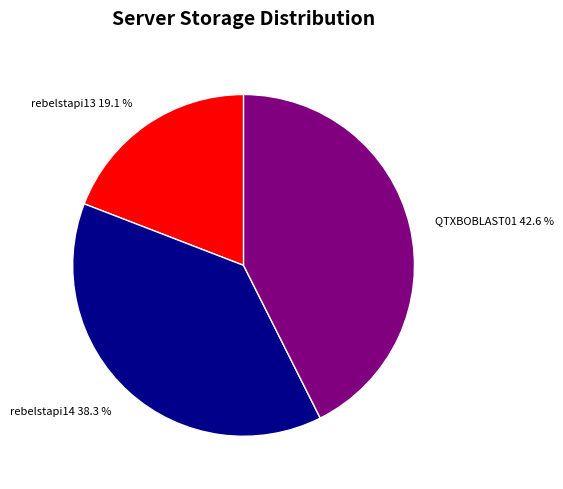

How much of the chart is everything except rebelstapi13?

80.9%